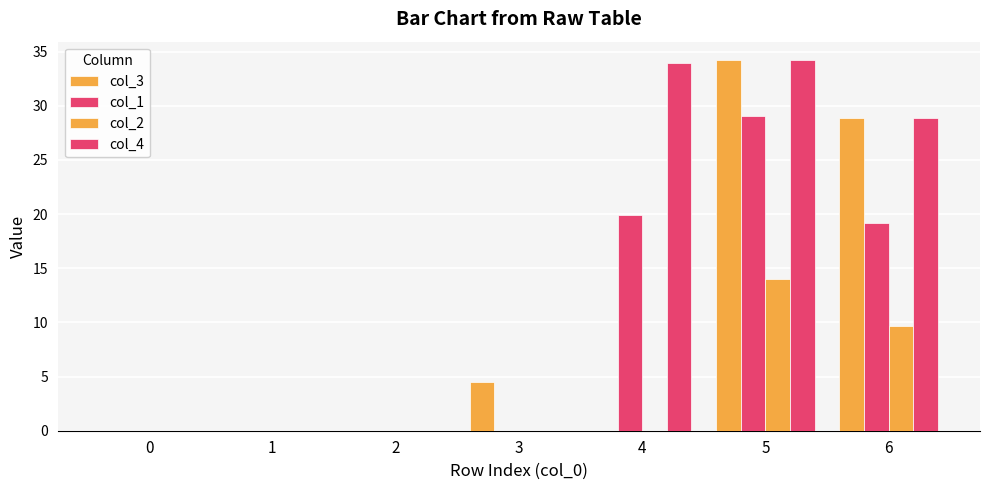

At how many categories does at least one series exceed 32?

2